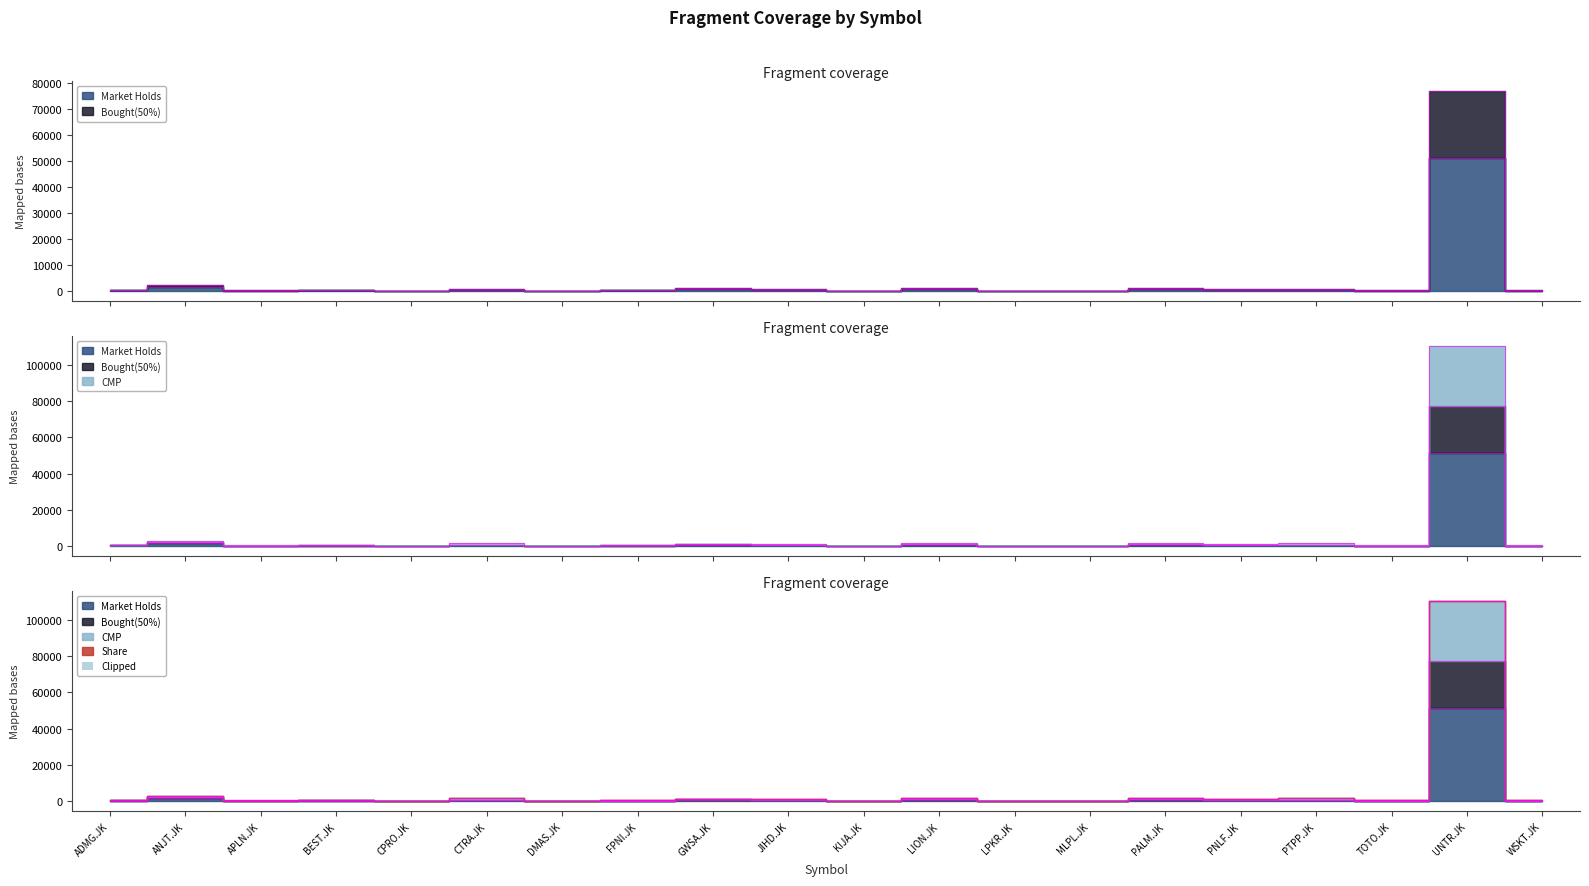

True or false: CMP and Market Holds cross at least once.

False